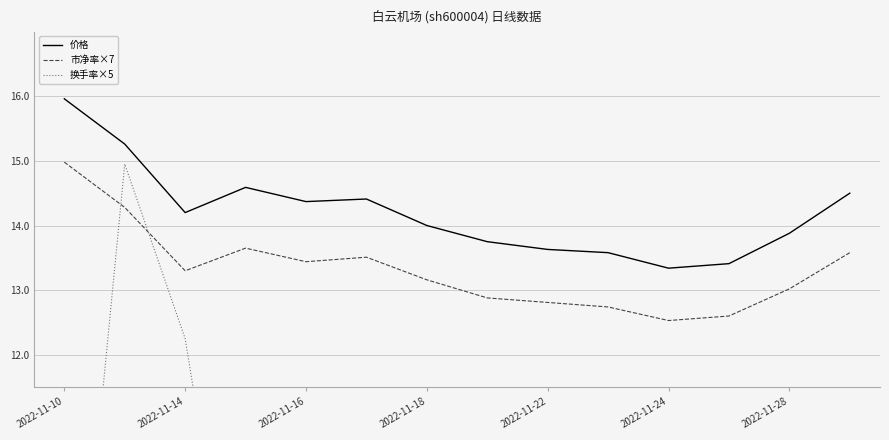

The value of 市净率×7 at 2022-11-18 is 13.2. True or false?

True